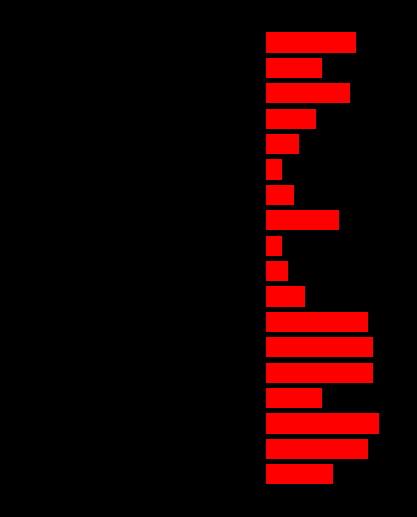

How many values in the Red series exceed 12?

8